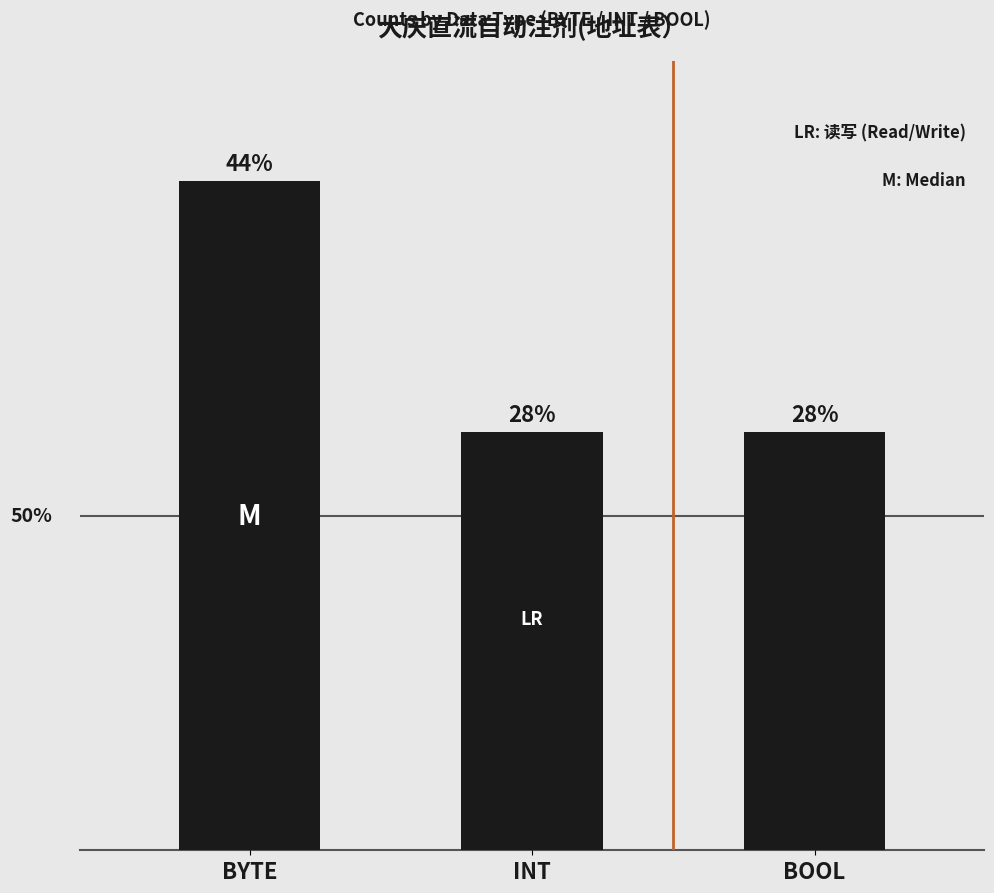

Are the bars horizontal?

No